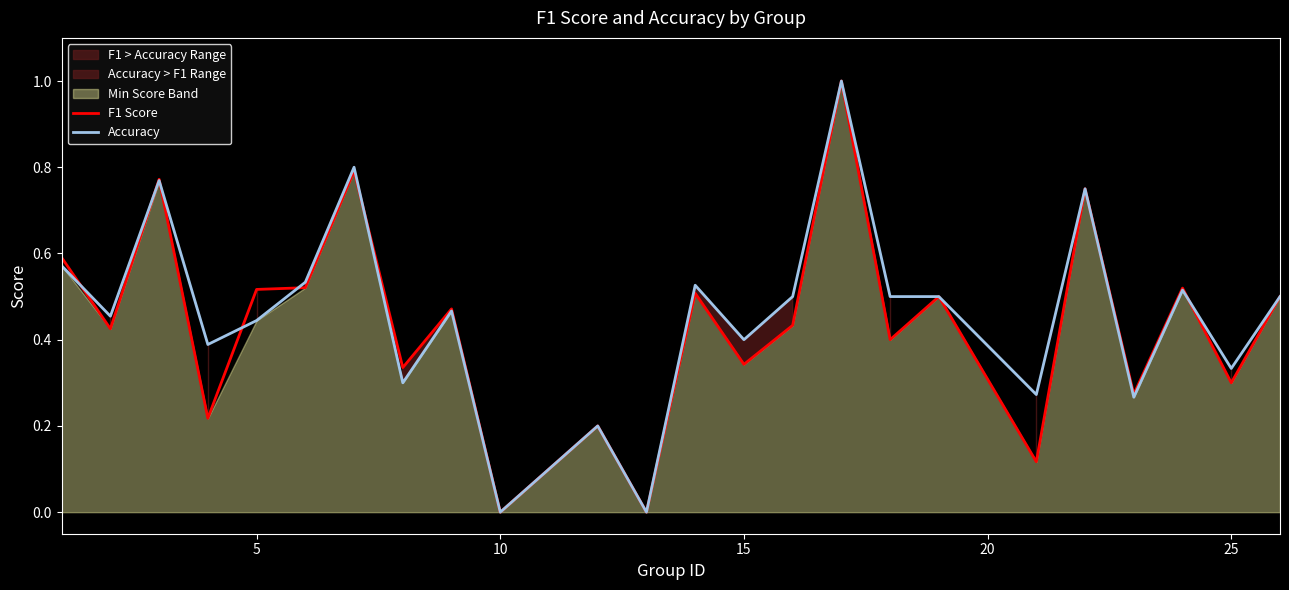

What is the highest value of the F1 Score series?

1.0